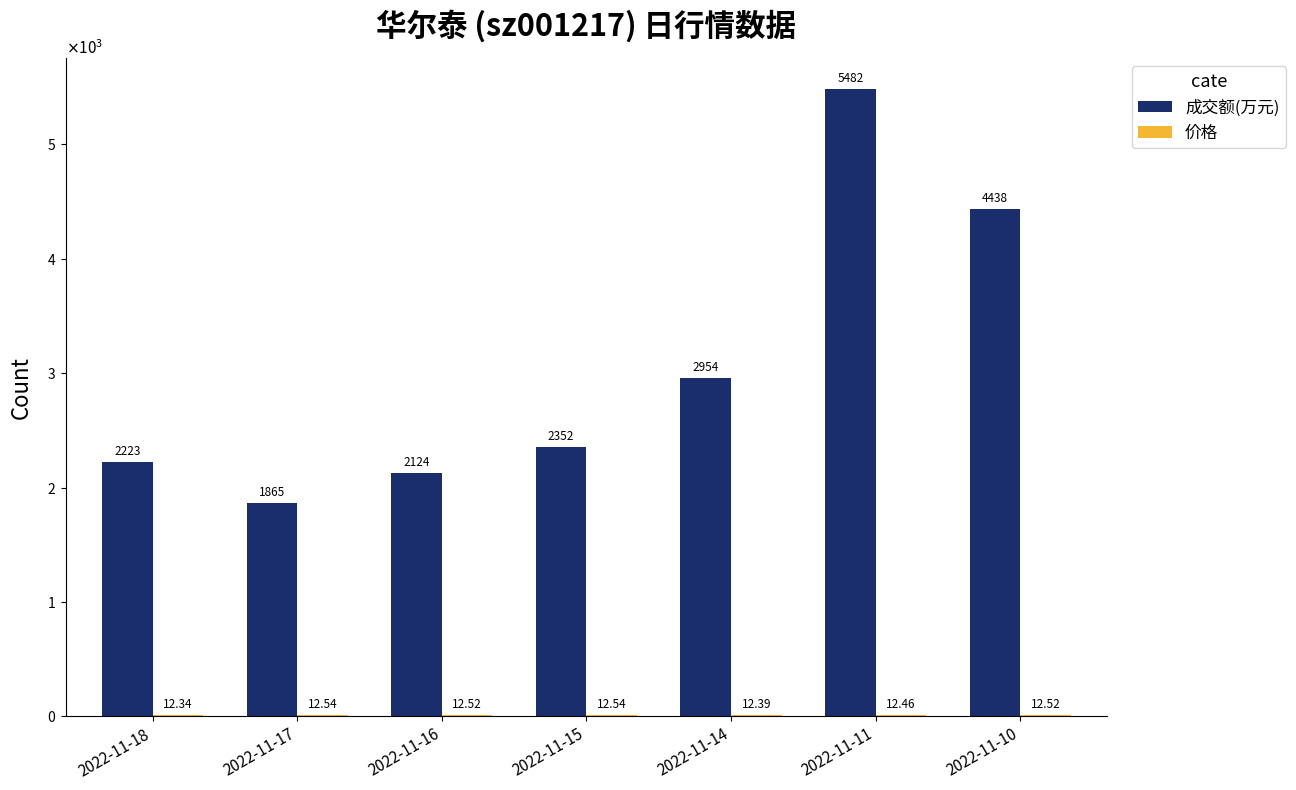

At how many categories does at least one series exceed 4843?

1